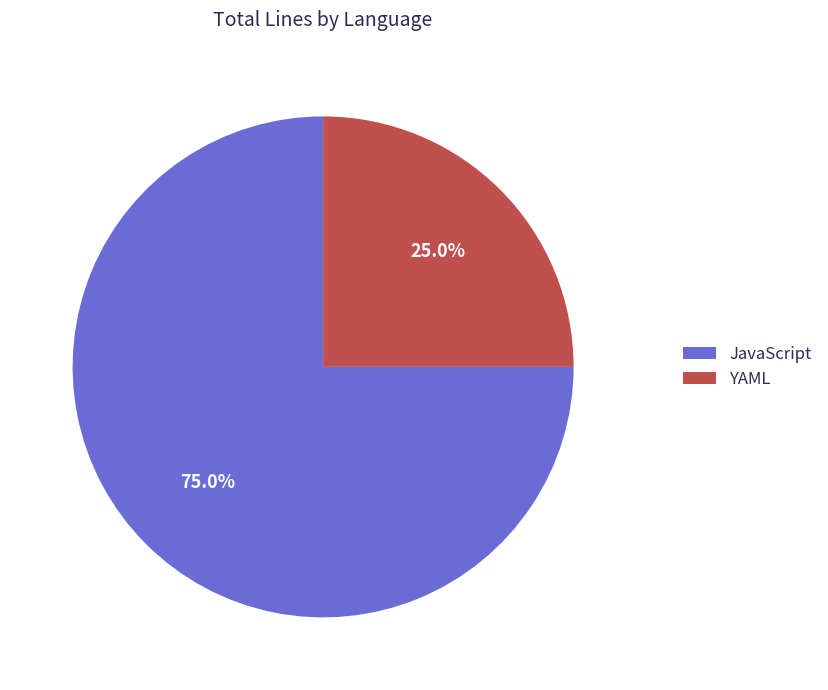

To the nearest percent, what is the combined percentage of JavaScript and YAML?

100%